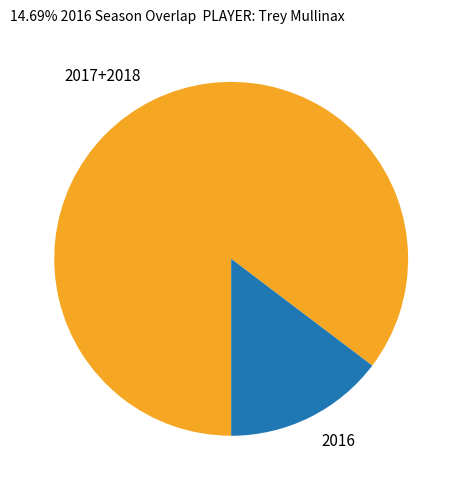

True or false: 2017+2018 accounts for 85% of the total.

True